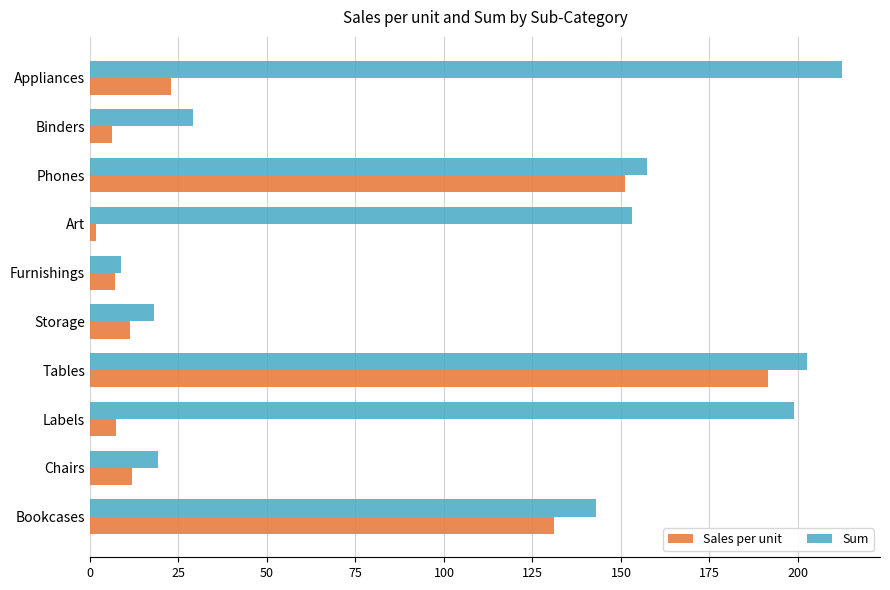

What are all the series names shown in the legend?

Sales per unit, Sum